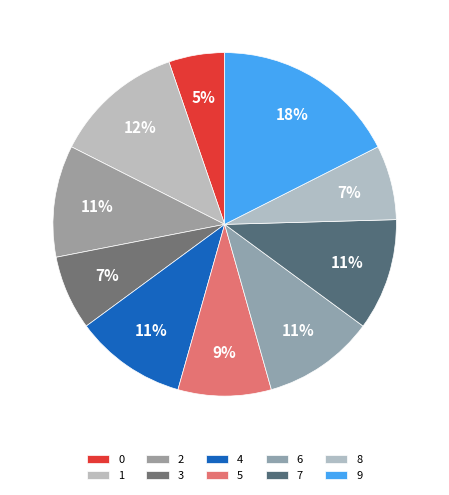

What is the largest slice in the pie chart?

9